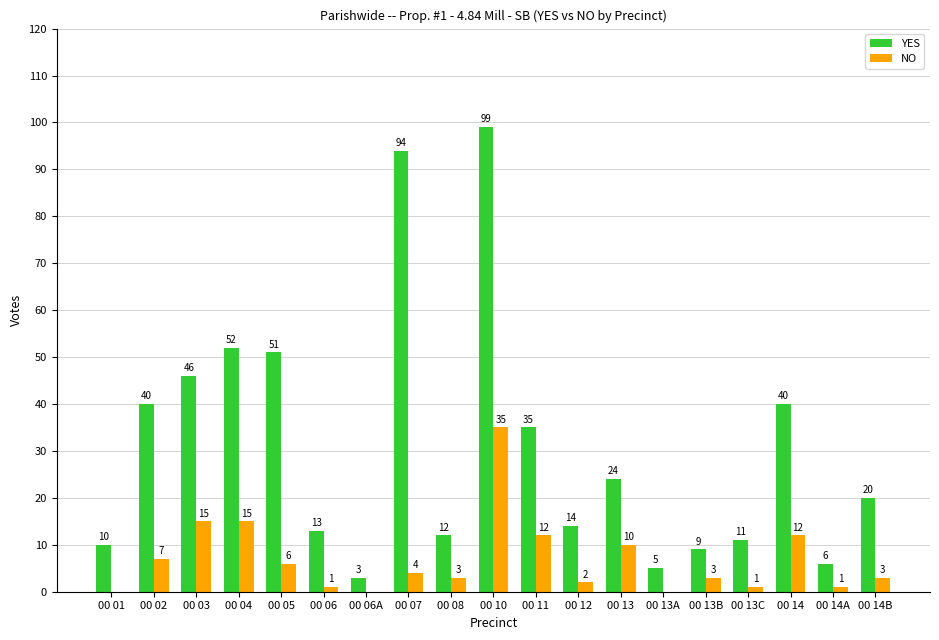

What is the spread (max minus min) of values at 00 02?

33